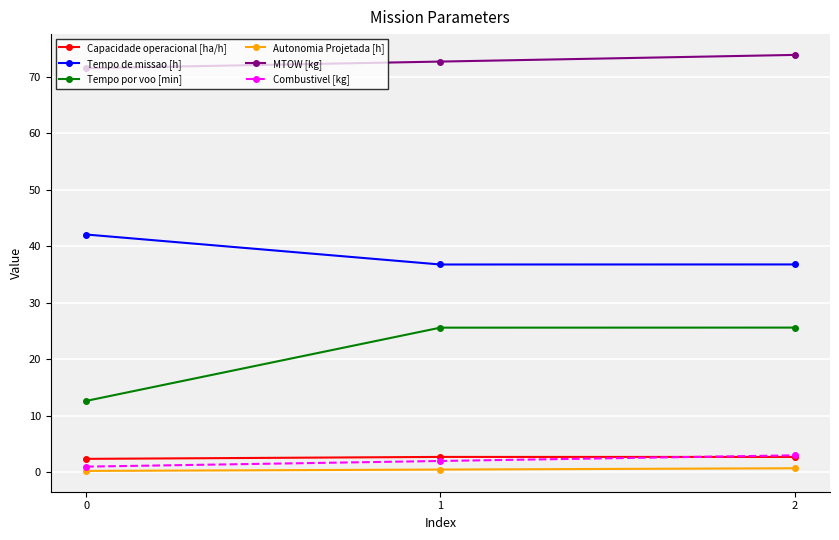

What is the difference between the maximum and minimum values in the MTOW [kg] series?

2.4